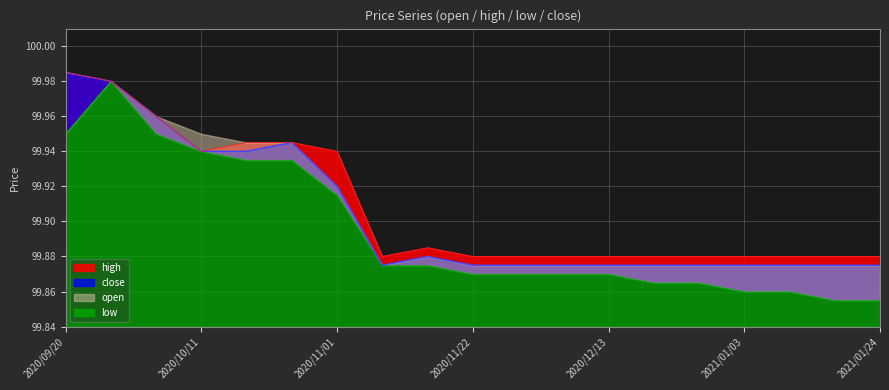

True or false: high has more than 0 points higher than both neighbors.

True